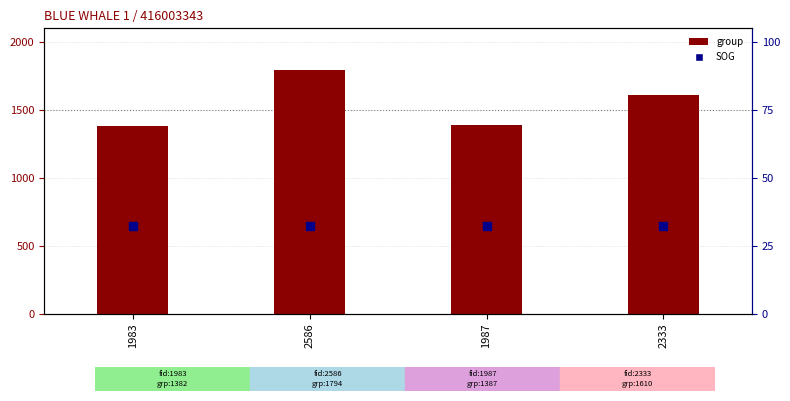

At which category is the sum across all series the highest?

2586